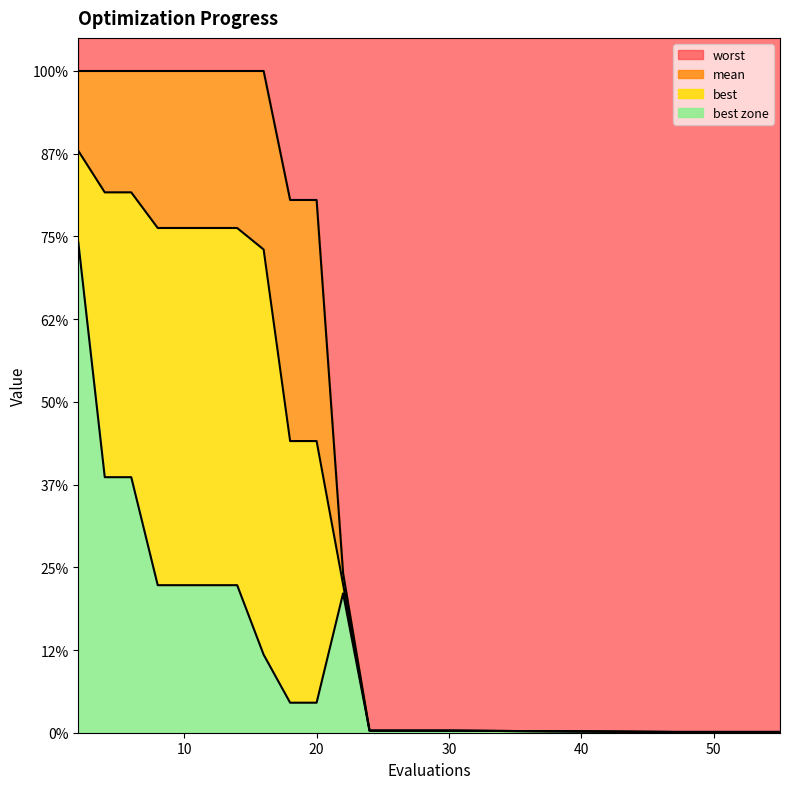

Reading right to left, transcribe all the data shown in this chart.

mean: 55=0.0	53=0.0	51=0.0	49=0.0	47=0.0	30=0.0	28=0.0	26=0.0	24=0.0	22=0.9	20=1.8	18=1.8	16=2.9	14=3.1	12=3.1	10=3.1	8=3.1	6=3.3	4=3.3	2=3.5
best: 55=0.0	53=0.0	51=0.0	49=0.0	47=0.0	30=0.0	28=0.0	26=0.0	24=0.0	22=0.8	20=0.2	18=0.2	16=0.5	14=0.9	12=0.9	10=0.9	8=0.9	6=1.5	4=1.5	2=3.0
worst: 55=0.0	53=0.0	51=0.0	49=0.0	47=0.0	30=0.0	28=0.0	26=0.0	24=0.0	22=1.0	20=3.2	18=3.2	16=4.0	14=4.0	12=4.0	10=4.0	8=4.0	6=4.0	4=4.0	2=4.0